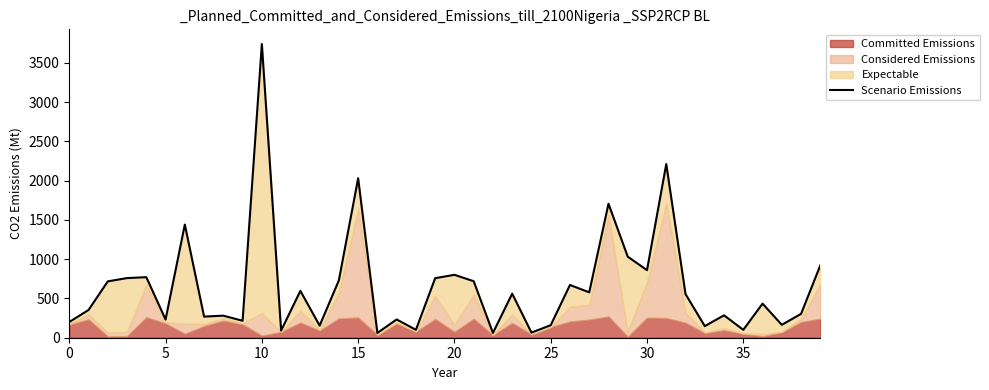

Where is the data nearest to the value 1900?

15